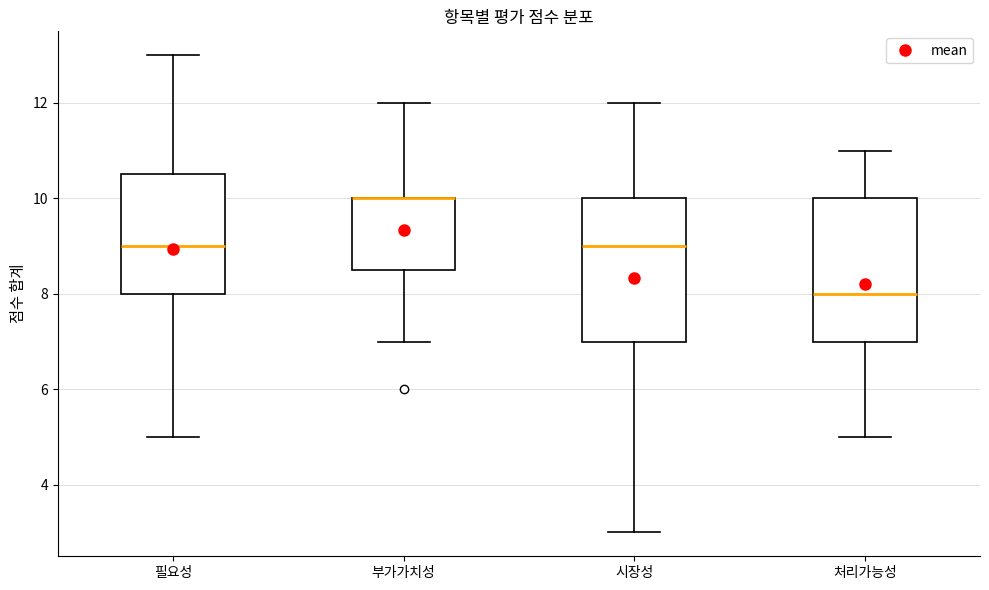

Reading left to right, read every box against the y-axis: the position of its median line, the range the box covers, and the ends of its whiskers. The values are not printed on the chart, so give them approximately, as read against the axis.

필요성: median 9.0, box 8.0 to 10.6, whiskers 5.0 to 13.0
부가가치성: median 10.0 (drawn on the box's upper edge), box 8.6 to 10.0, whiskers 7.0 to 12.0
시장성: median 9.0, box 7.0 to 10.0, whiskers 3.0 to 12.0
처리가능성: median 8.0, box 7.0 to 10.0, whiskers 5.0 to 11.0